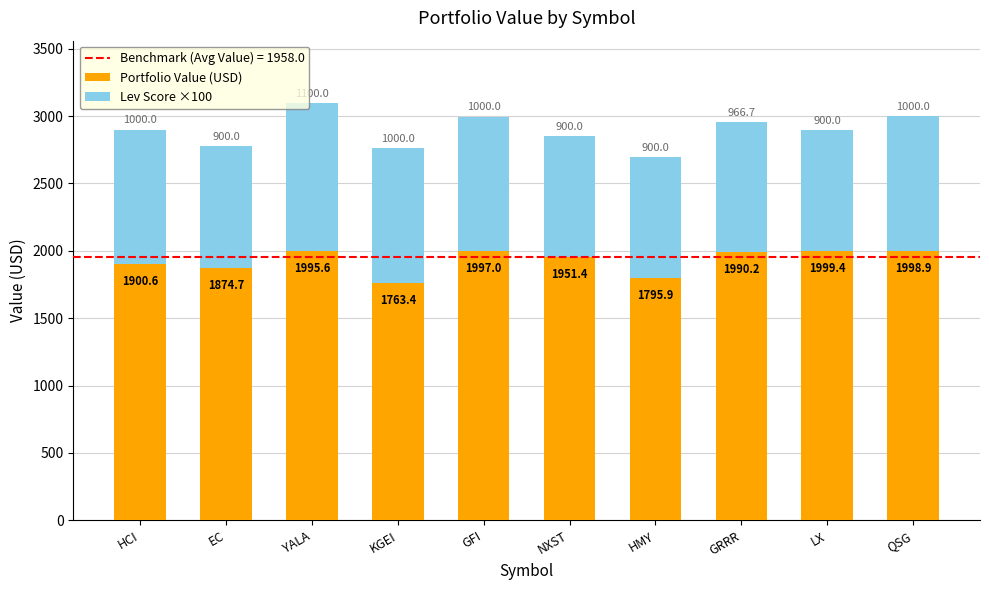

What is the total value across all series at EC?

2774.7